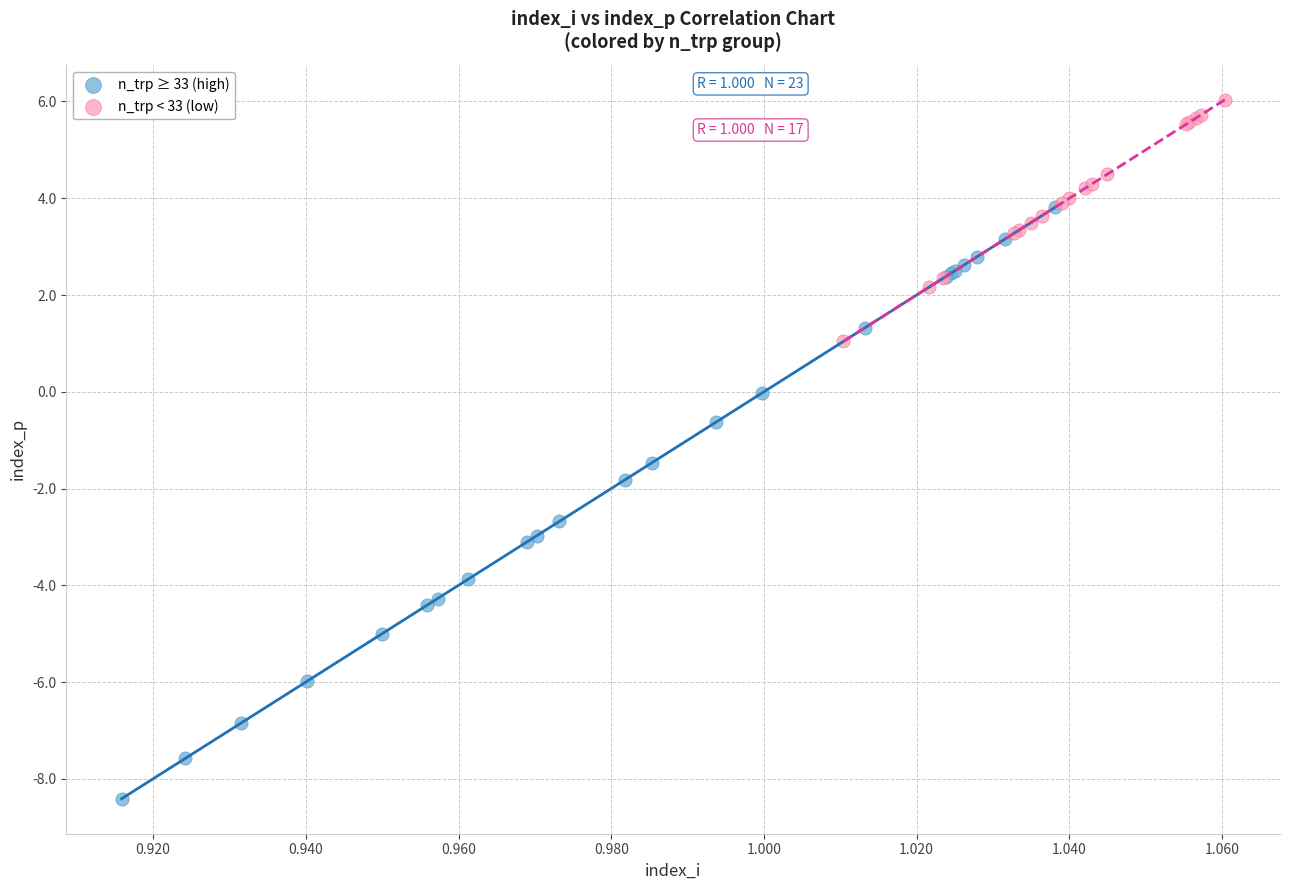

Which series reaches the maximum Y coordinate?

n_trp < 33 (low)